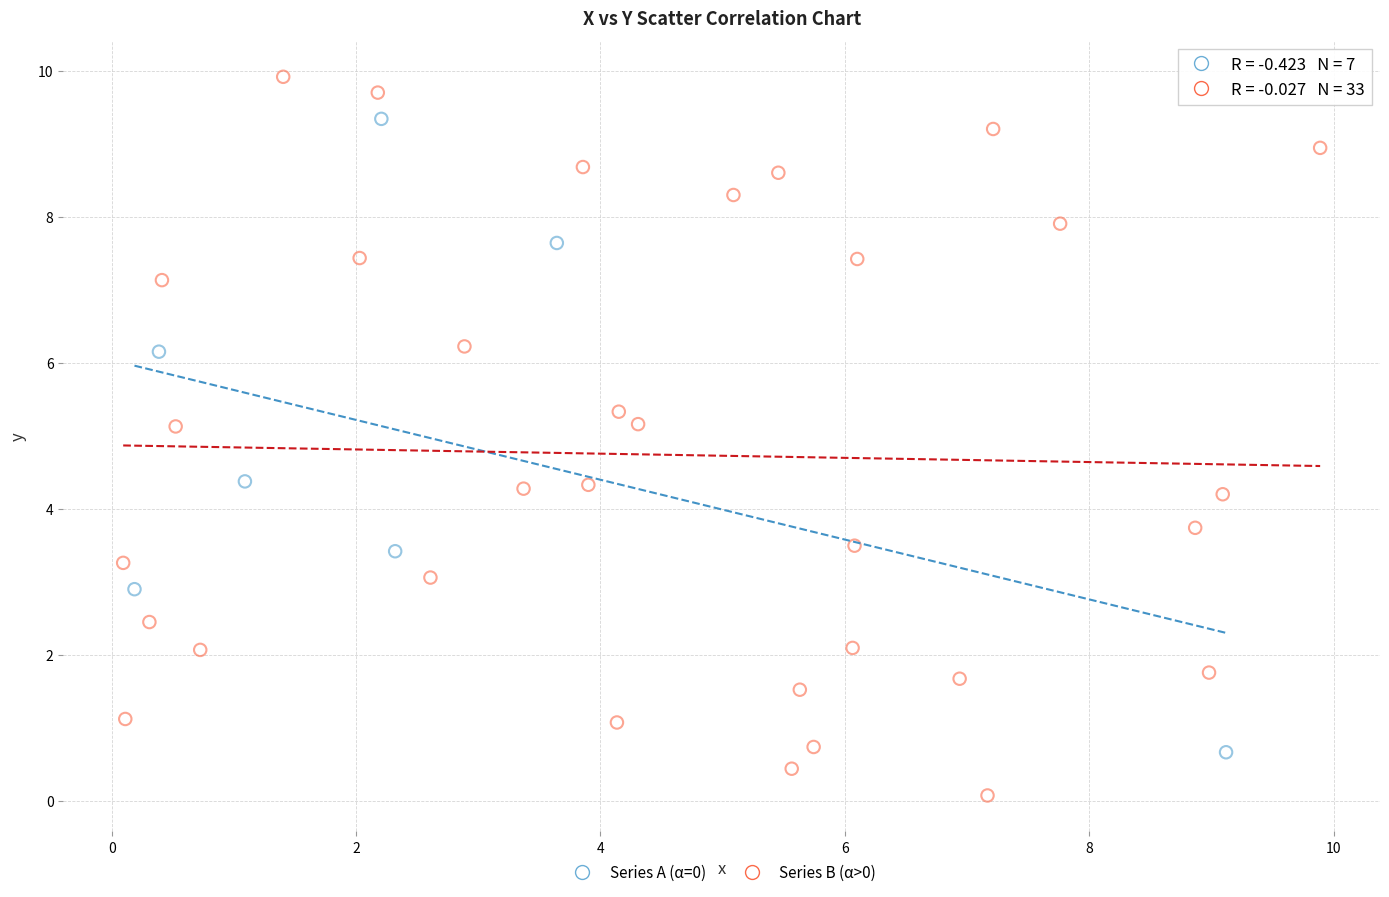

Which series has the largest Y range (max minus min)?

Series B (α>0)